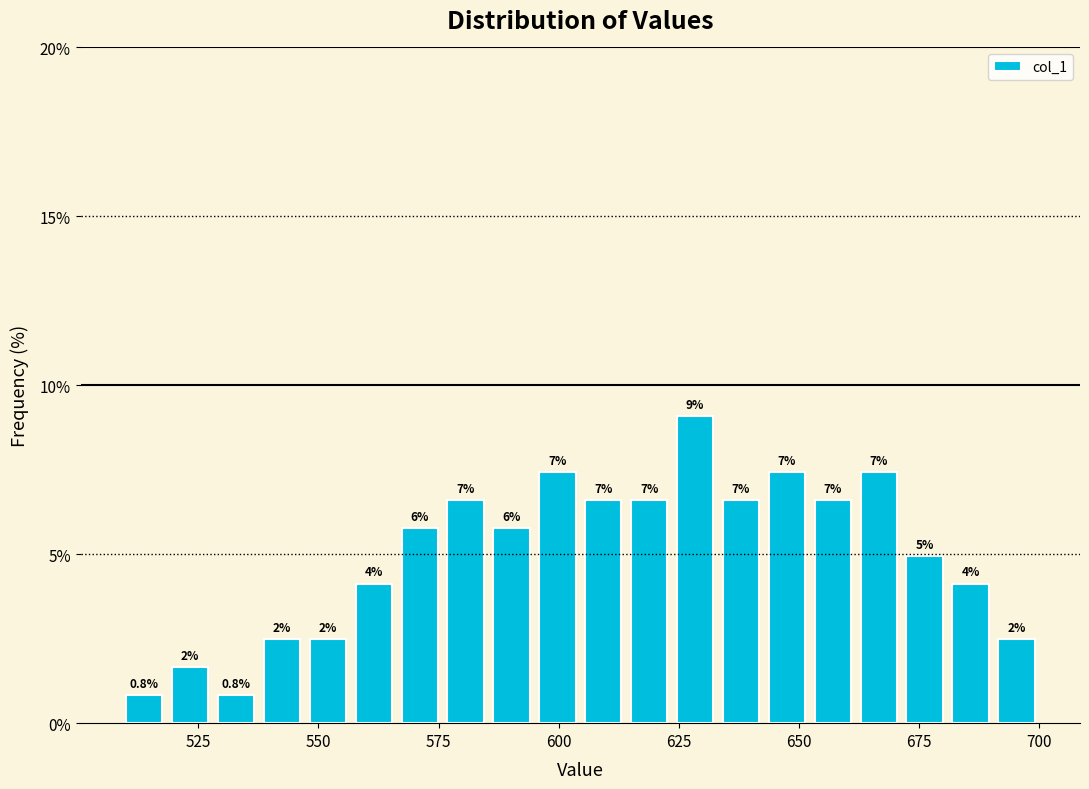

Around what value on the x-axis is the tallest bar? Give the approximate position of its centre, as read against the axis.

630